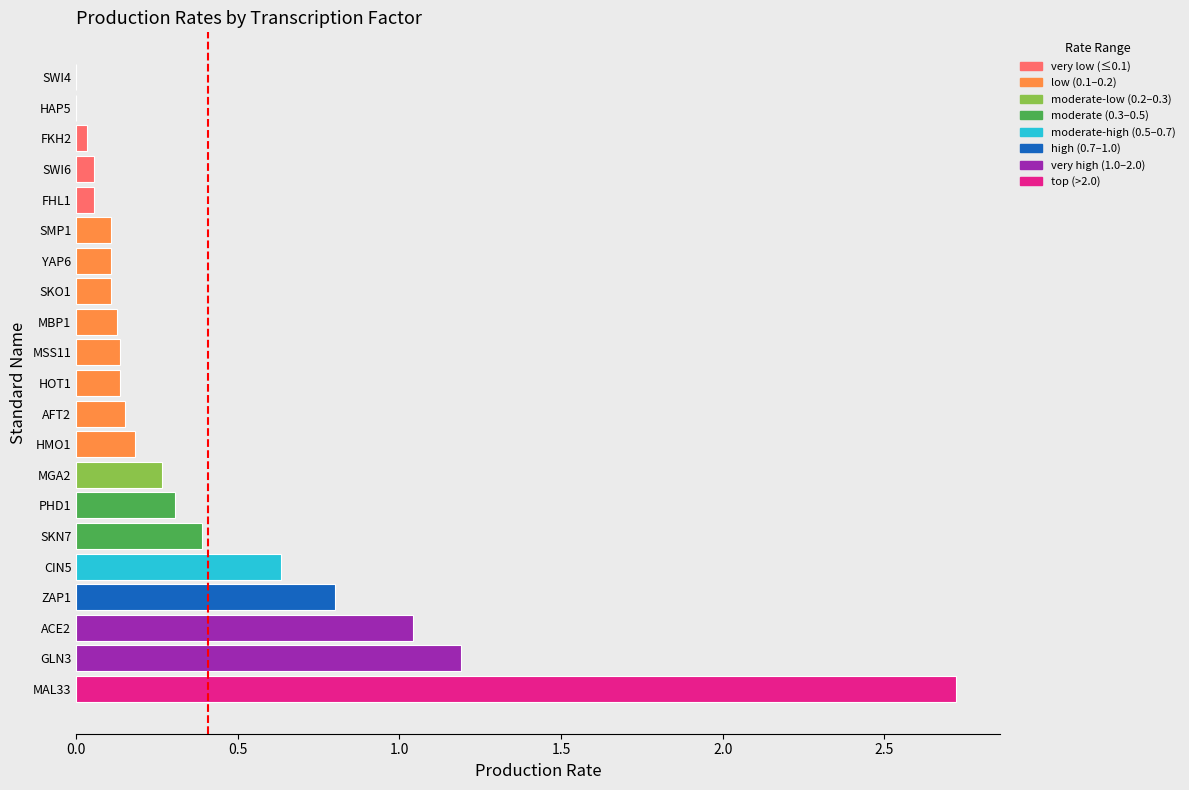

Count the number of categories in the chart.

21